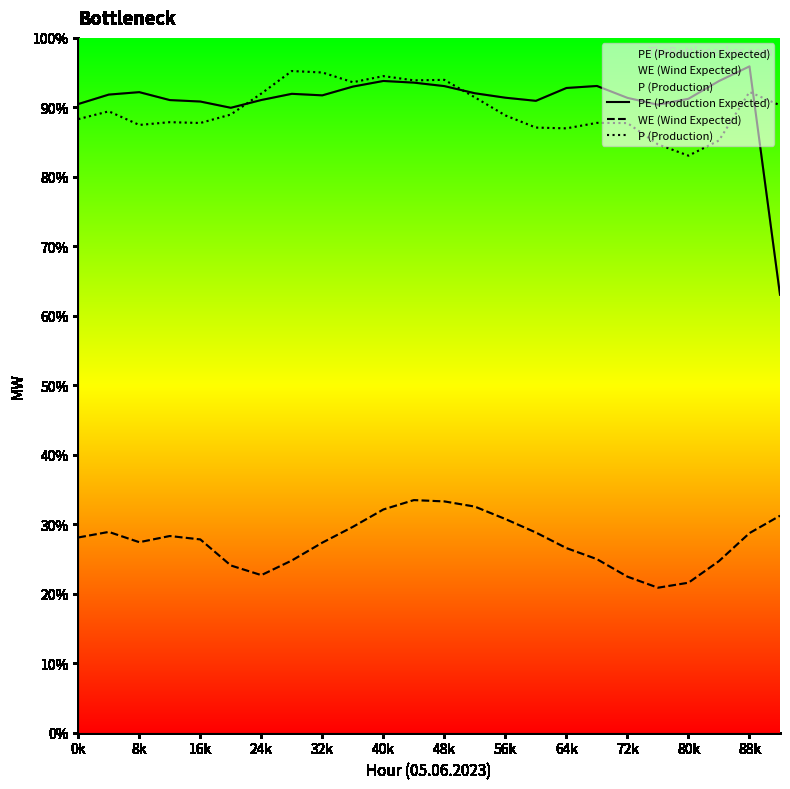

Between 0k and 8k, which series saw the biggest shift?

PE (Production Expected)